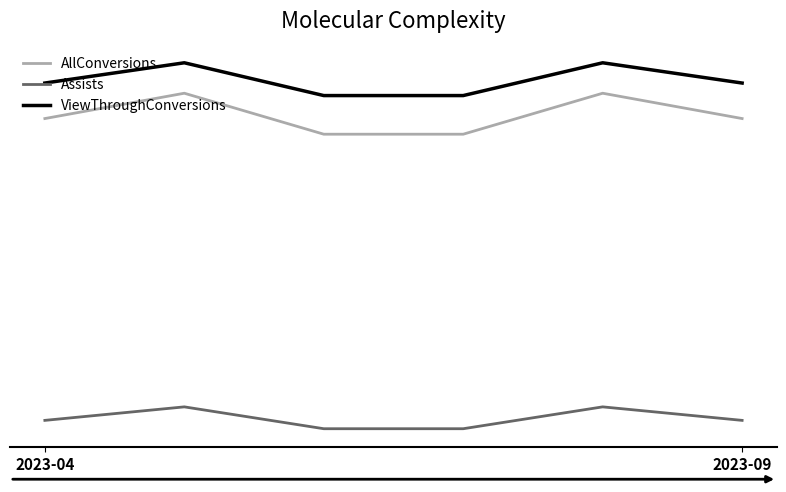

What is the average value of the ViewThroughConversions series?

23.1